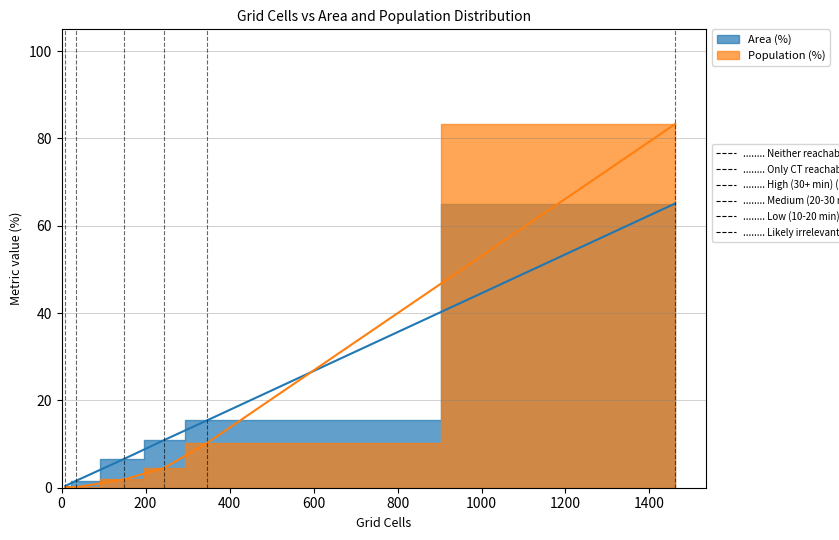

How many data points are above 4?

3